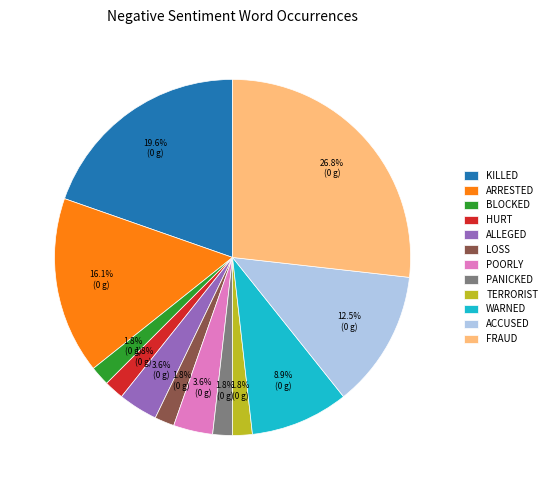

Is there a majority slice in this chart?

No